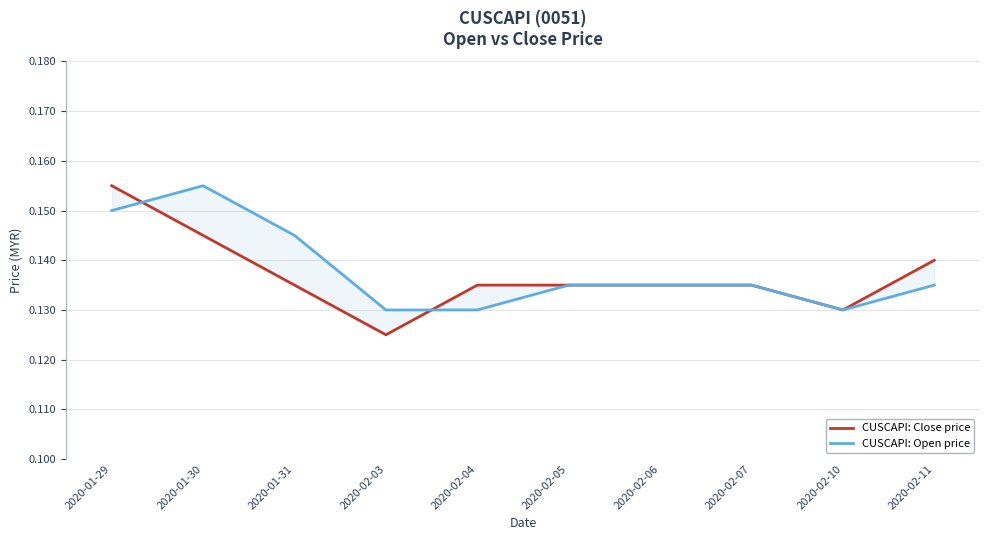

The CUSCAPI: Close price series shows 0.1 at 2020-02-06. True or false?

True